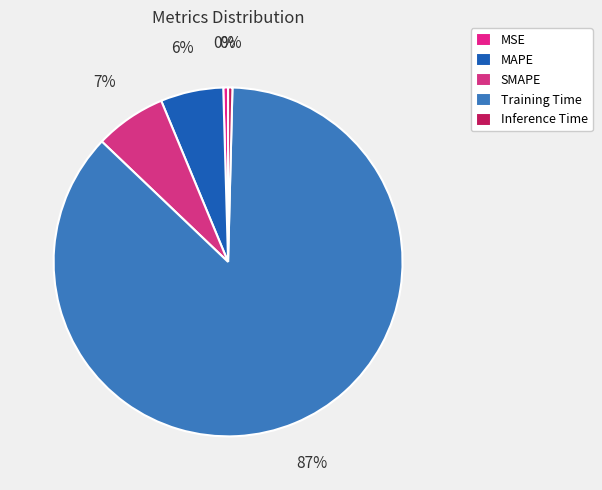

Between MAPE and SMAPE, which is larger?

SMAPE